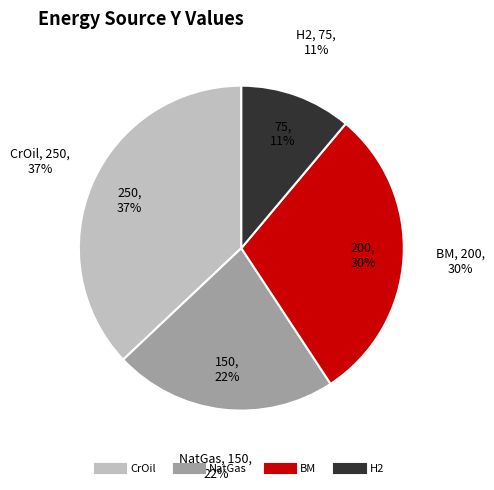

What percentage do NatGas and BM together represent?

51.9%